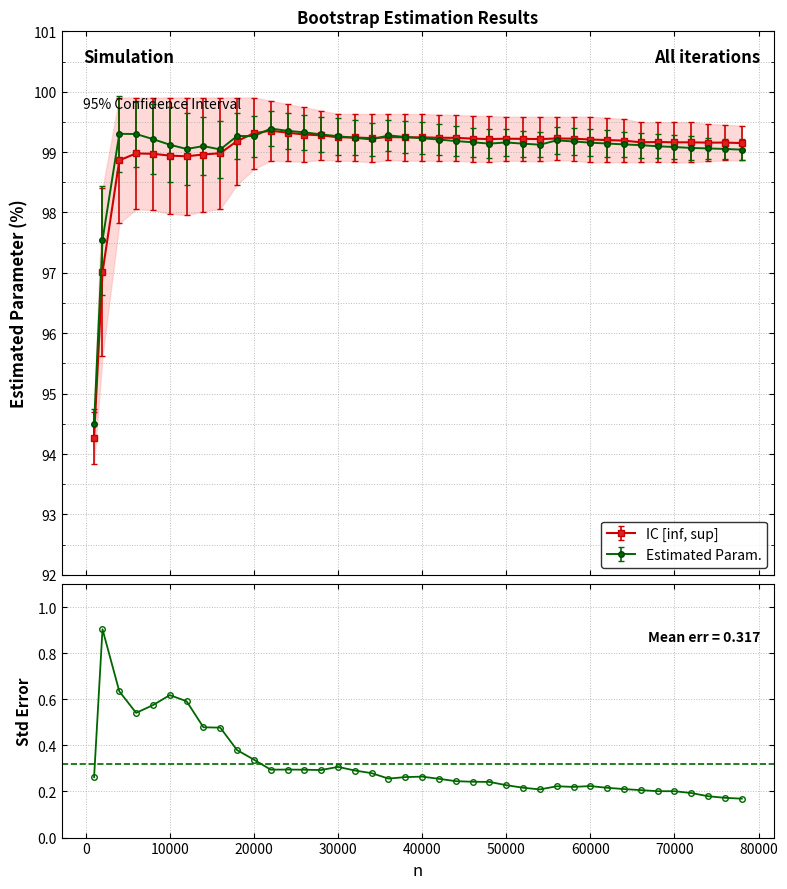

What is the value of the IC [inf, sup] point at the 19th from the left?

99.2